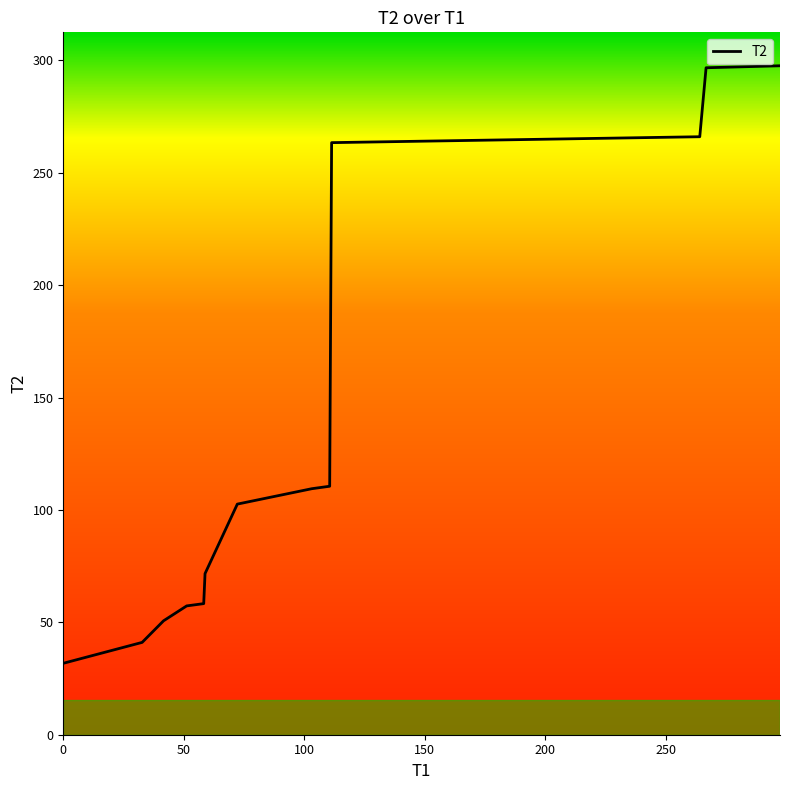

What is the greatest value displayed?

297.6